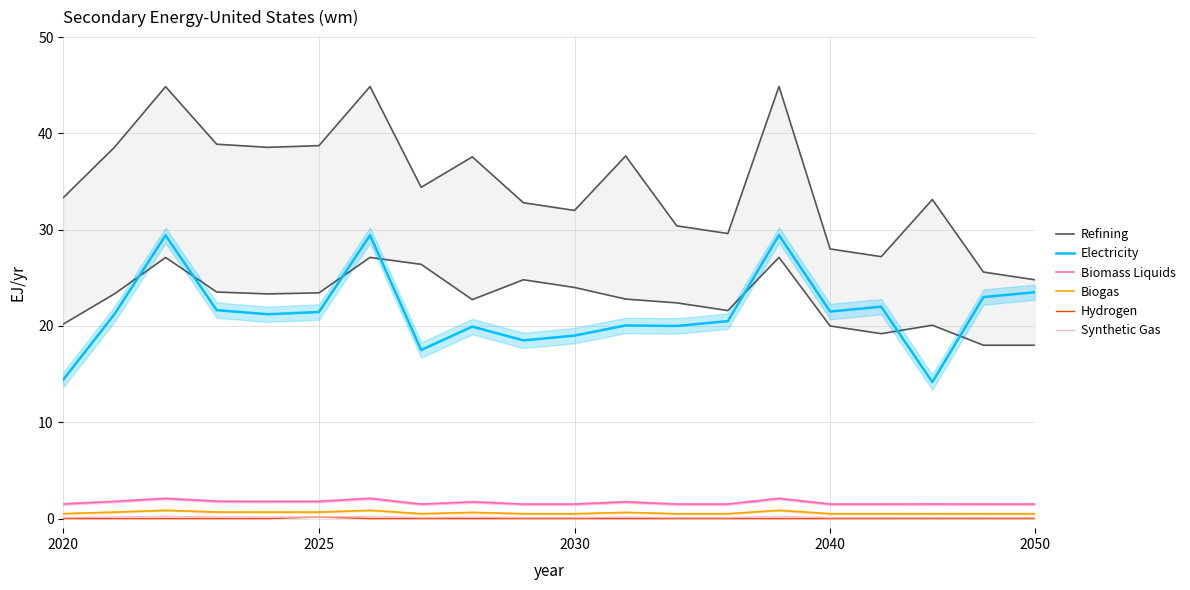

Which category has the lowest value in the Hydrogen series?

2020